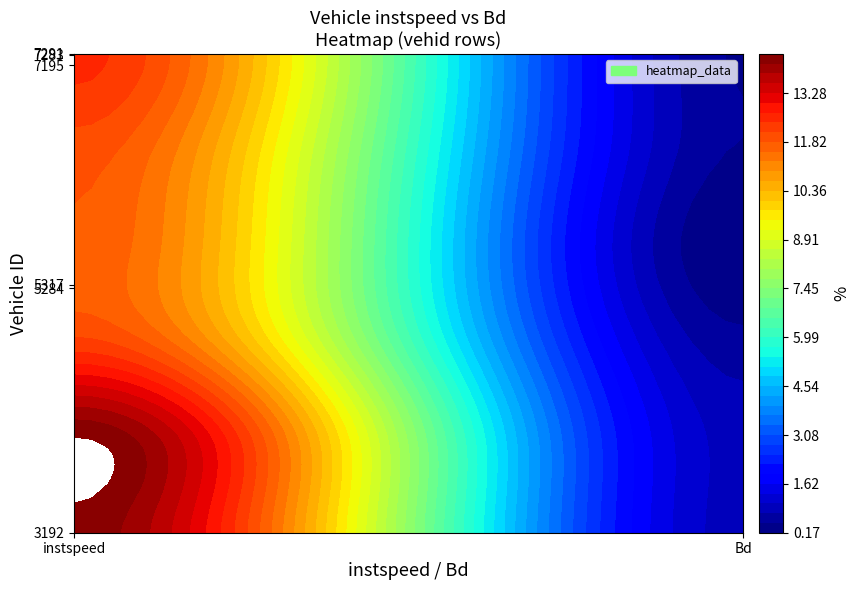

Reading left to right, transcribe all the data shown in this chart.

3192.0: 0=14.3	1=0.9
5284.0: 0=14.4	1=0.9
5317.0: 0=12.2	1=0.5
7195.0: 0=11.8	1=0.2
7283.0: 0=12.0	1=0.4
7291.0: 0=12.5	1=0.4